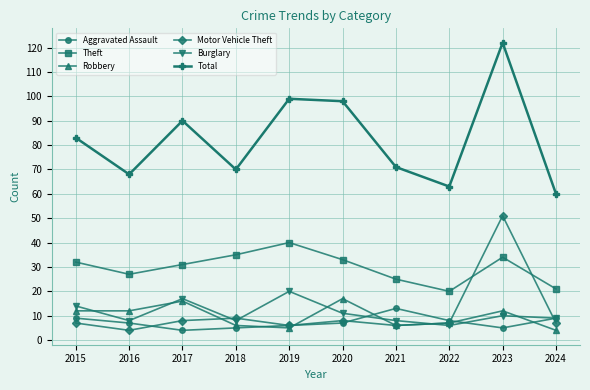

What is the value of the Aggravated Assault point at the 3rd from the left?

4